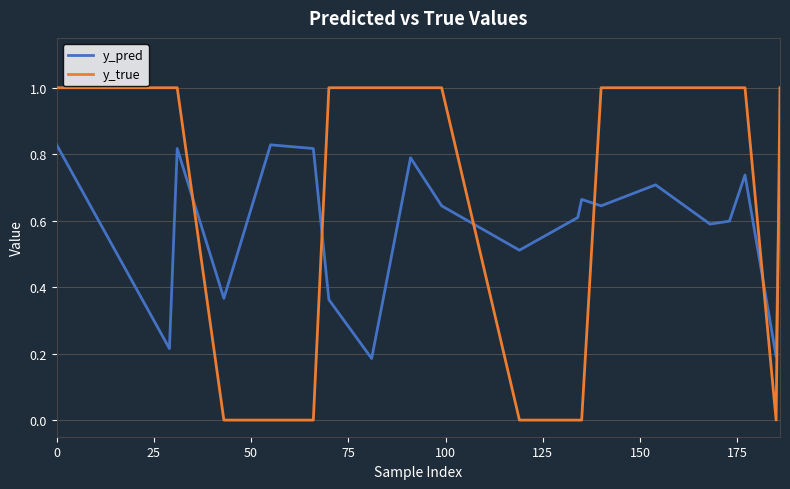

Which series has the largest range (max minus min)?

y_true